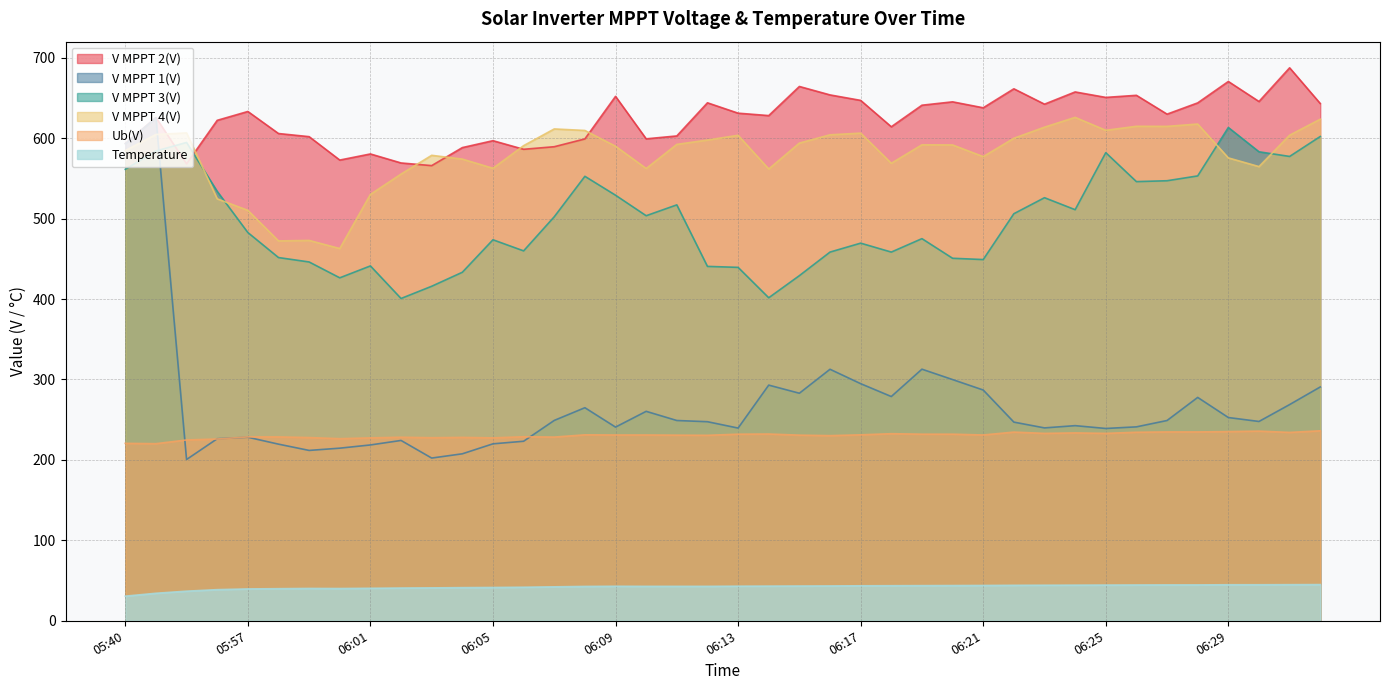

How many lines are shown in the chart?

6